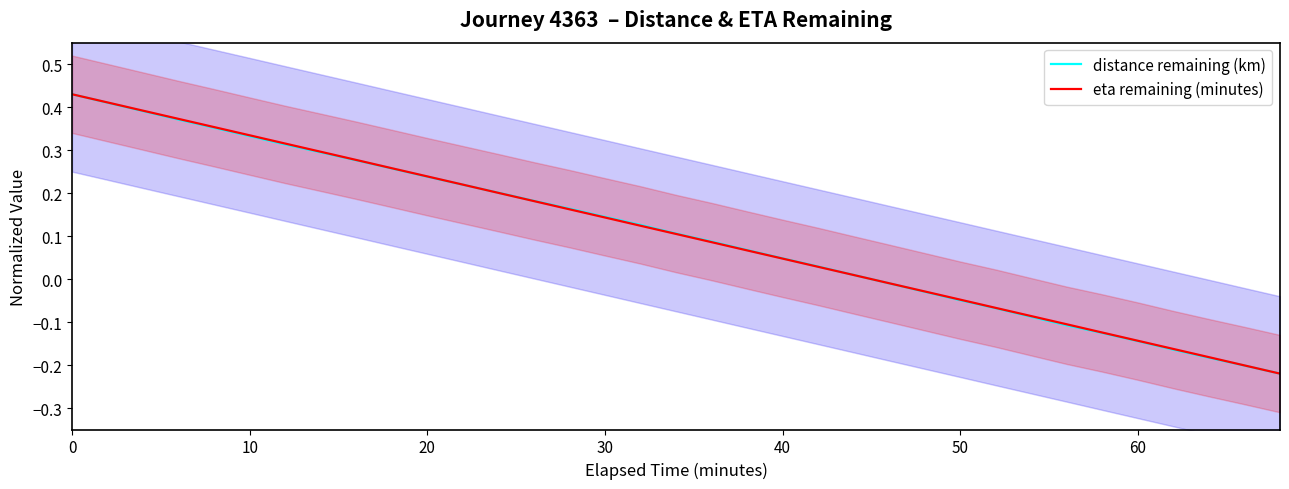

Reading left to right, extract all data points from this chart.

distance remaining (km): 0.4	0.4	0.4	0.4	0.4	0.3	0.3	0.3	0.3	0.3	0.2	0.2	0.2	0.2	0.2	0.1	0.1	0.1	0.1	0.1	0.0	0.0	0.0	-0.0	-0.0	-0.0	-0.1	-0.1	-0.1	-0.1	-0.1	-0.2	-0.2	-0.2	-0.2
eta remaining (minutes): 0.4	0.4	0.4	0.4	0.4	0.3	0.3	0.3	0.3	0.3	0.2	0.2	0.2	0.2	0.2	0.1	0.1	0.1	0.1	0.1	0.0	0.0	0.0	-0.0	-0.0	-0.0	-0.1	-0.1	-0.1	-0.1	-0.1	-0.2	-0.2	-0.2	-0.2